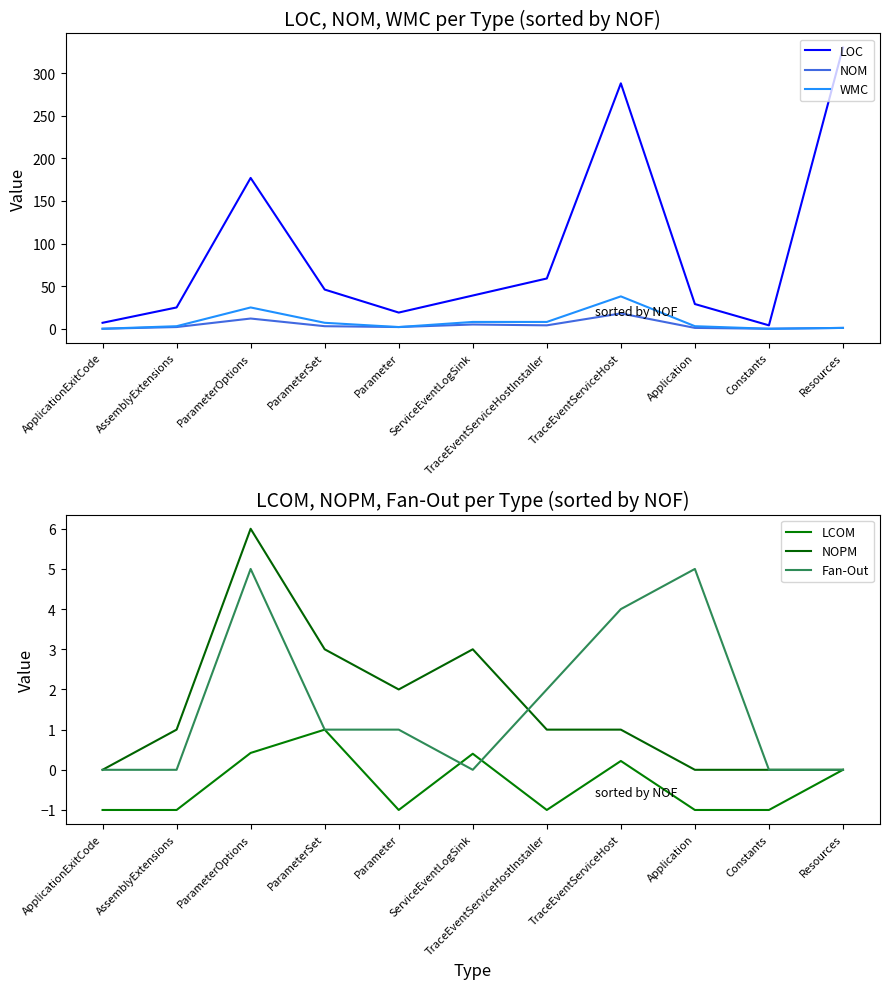

What are all the series names shown in the legend?

LOC, NOM, WMC, LCOM, NOPM, Fan-Out